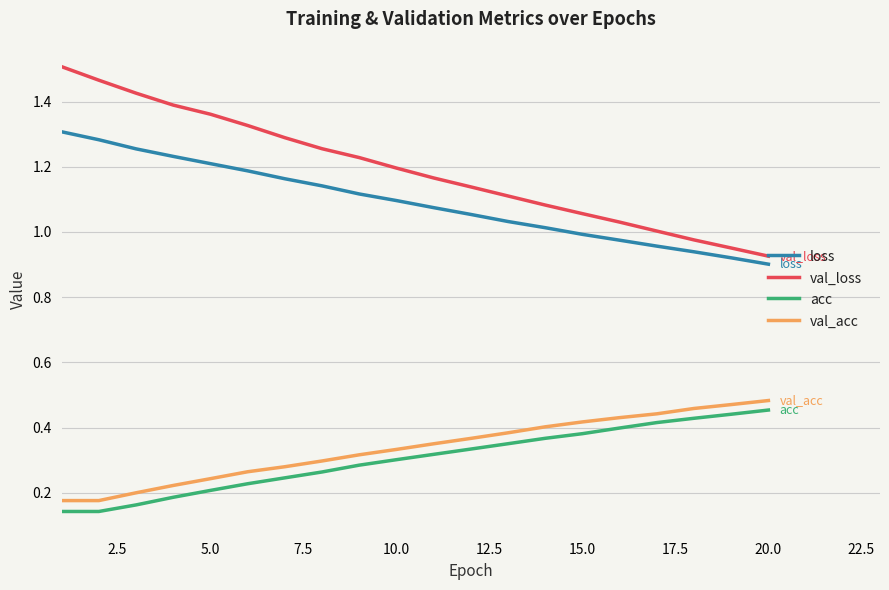

True or false: acc and val_acc cross at least once.

False